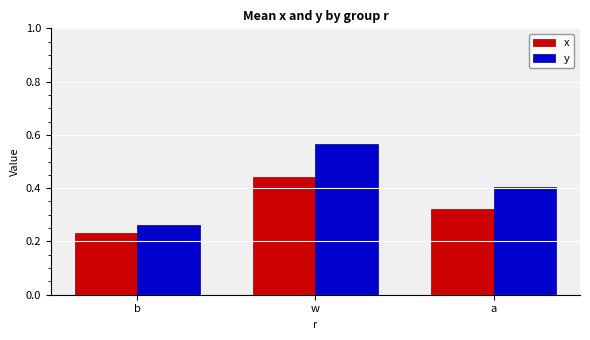

Which series has the largest range (max minus min)?

y